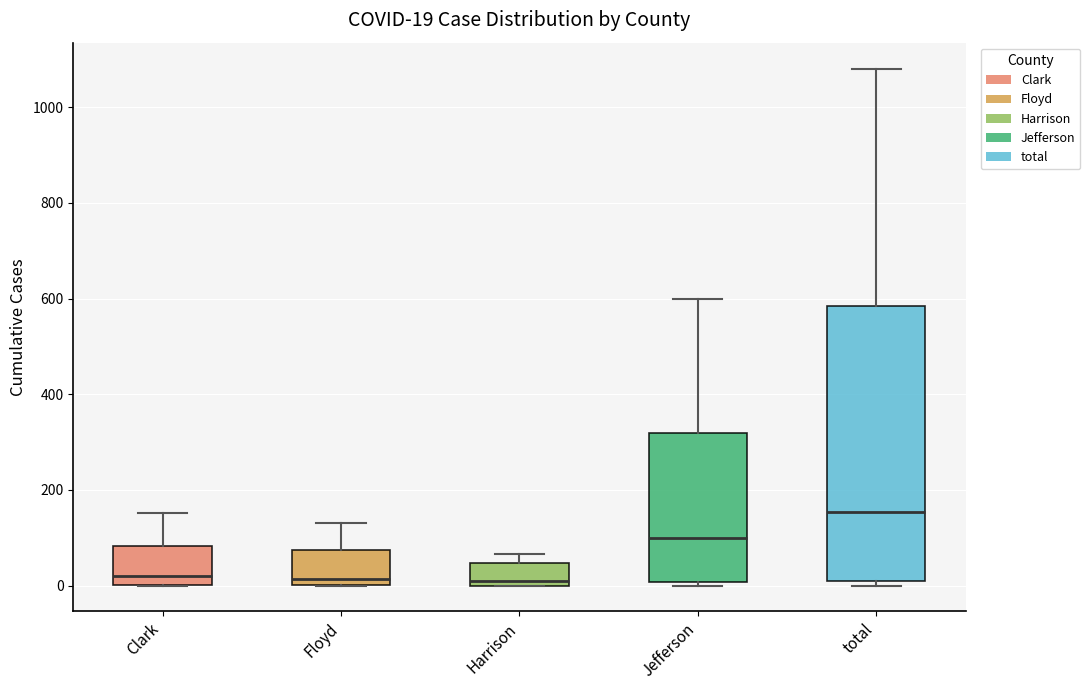

Which box is the tallest, from its lower edge to its upper edge?

total